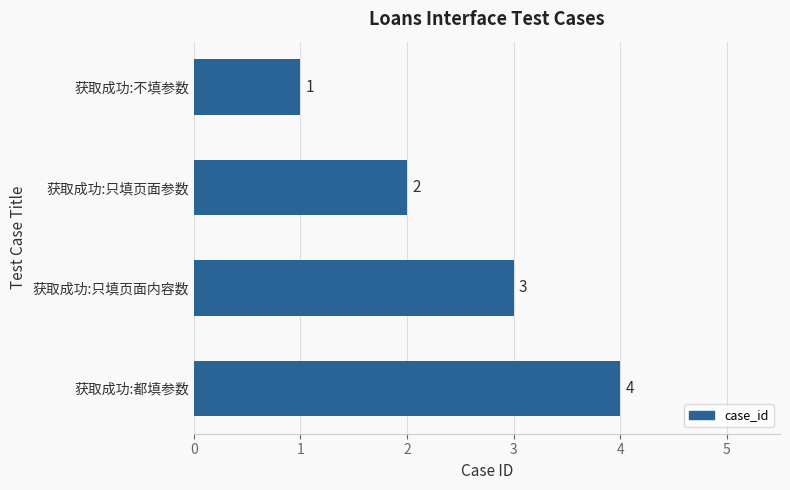

List the labels in order of value, smallest first.

获取成功:不填参数, 获取成功:只填页面参数, 获取成功:只填页面内容数, 获取成功:都填参数